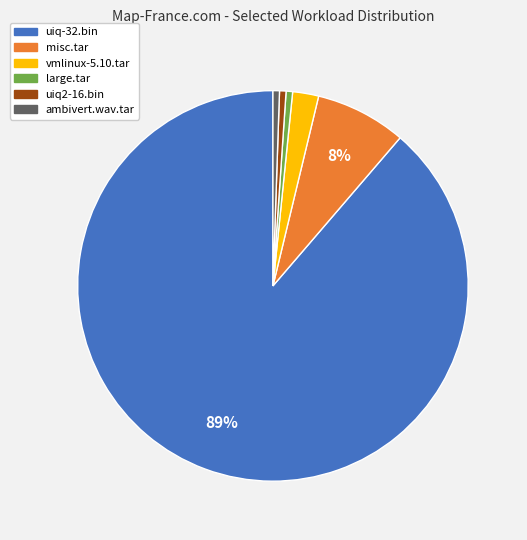

Which category accounts for the majority?

uiq-32.bin